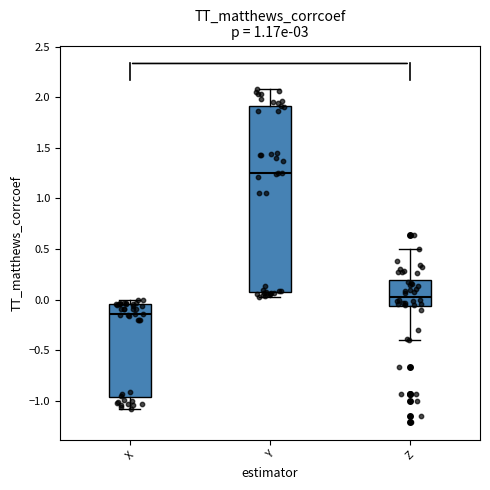

Reading left to right, read every box against the y-axis: the position of its median line, the range the box covers, and the ends of its whiskers. The values are not printed on the chart, so give them approximately, as read against the axis.

X: median -0.15, box -0.95 to -0.05, whiskers -1.10 to 0.00
Y: median 1.25, box 0.10 to 1.90, whiskers 0.05 to 2.10
Z: median 0.05, box -0.05 to 0.20, whiskers -0.40 to 0.50